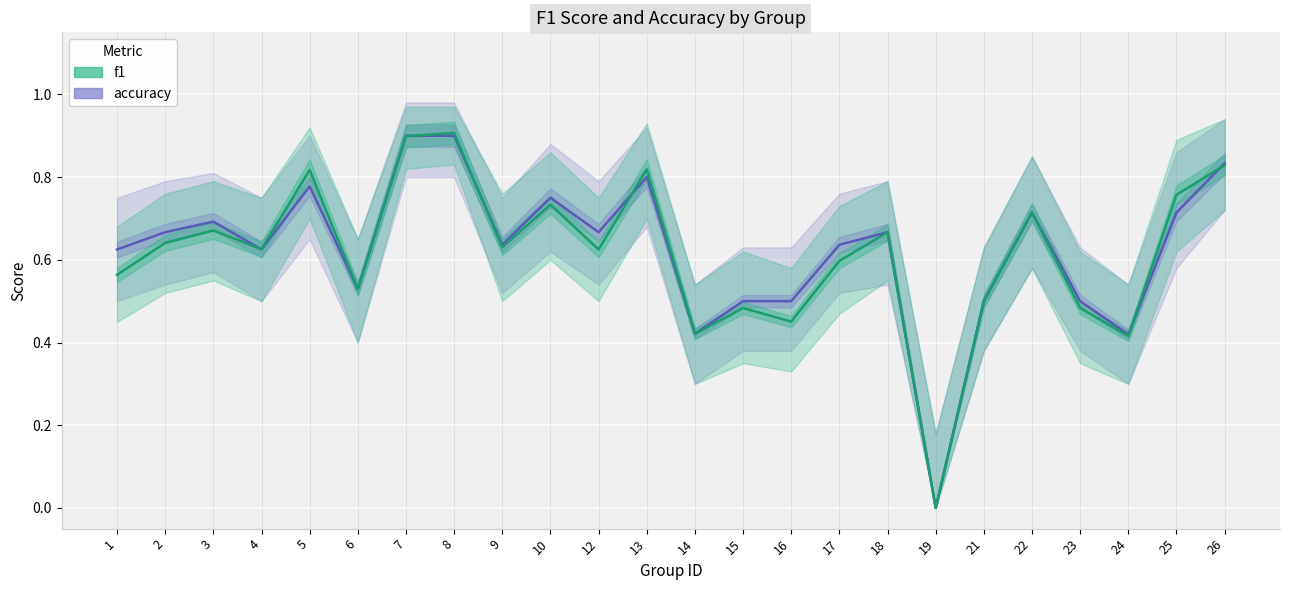

Is this an area chart (filled region under the line)?

No